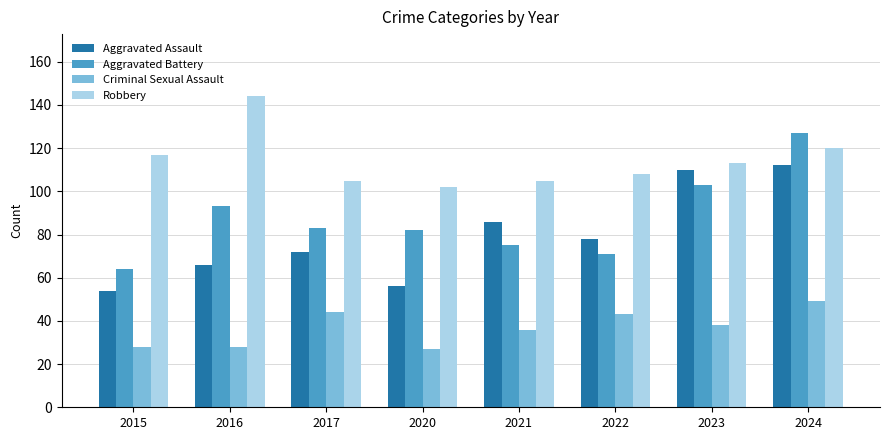

What is the difference between the maximum and minimum values in the Robbery series?

42